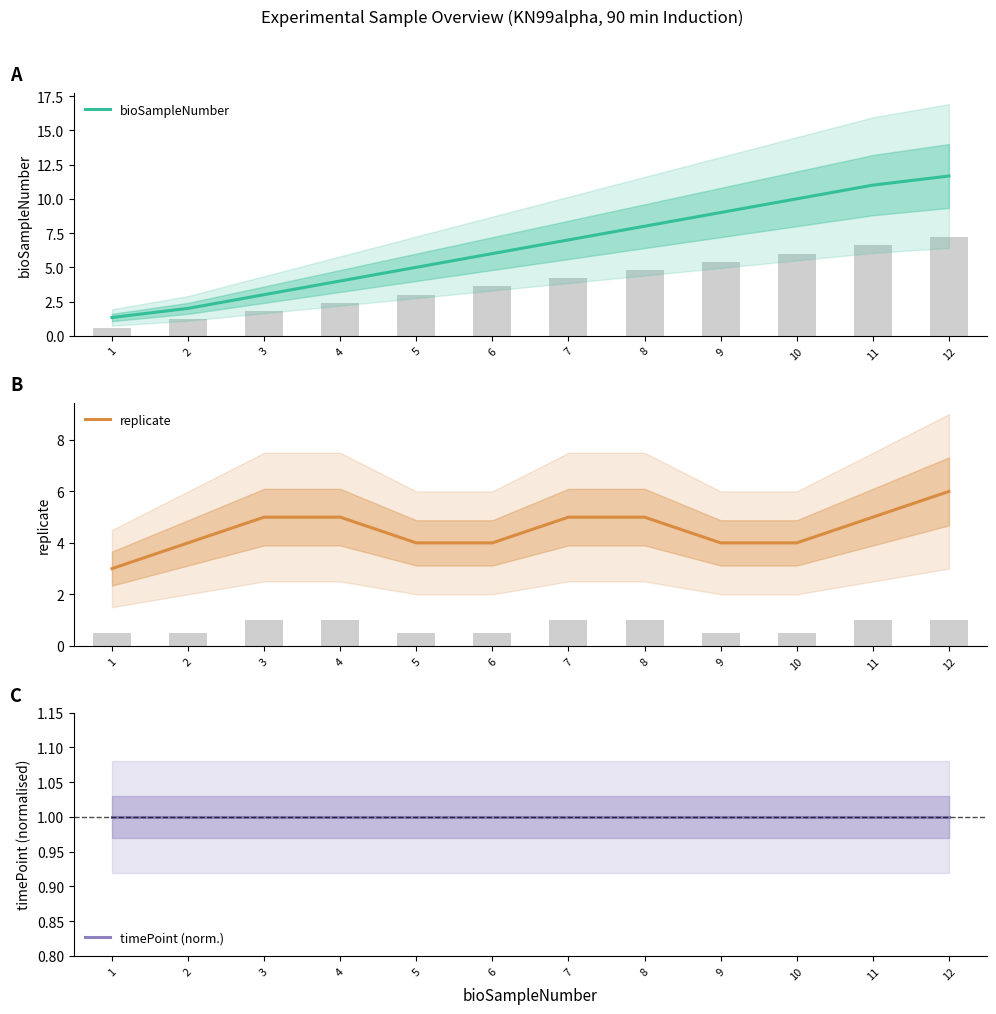

The bioSampleNumber series shows 10.0 at 10. True or false?

True